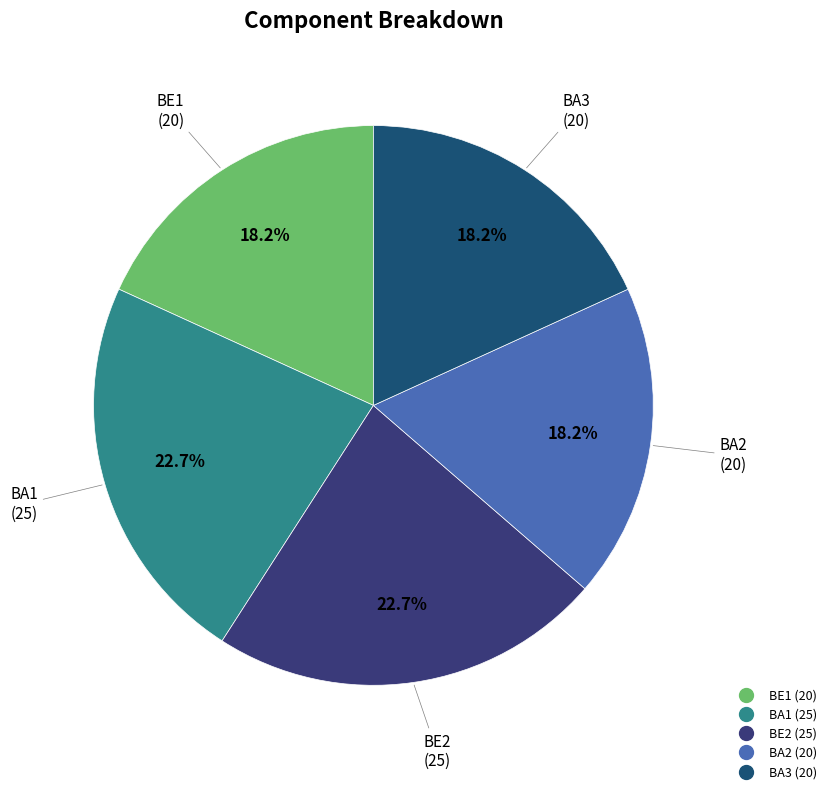

Does BE1 represent more than half of the total?

No